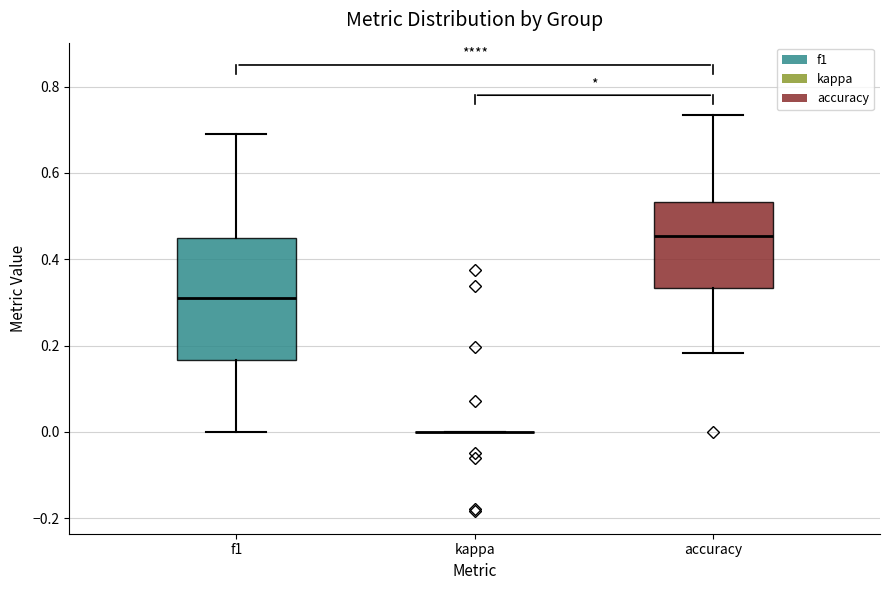

Reading left to right, read every box against the y-axis: the position of its median line, the range the box covers, and the ends of its whiskers. The values are not printed on the chart, so give them approximately, as read against the axis.

f1: median 0.30, box 0.16 to 0.46, whiskers 0.00 to 0.70
kappa: box collapsed to a line at 0.00, whiskers 0.00 to 0.00
accuracy: median 0.46, box 0.34 to 0.54, whiskers 0.18 to 0.74